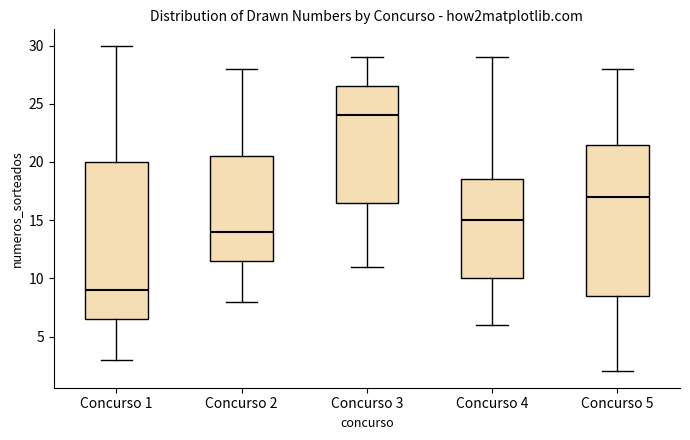

Which box is the tallest, from its lower edge to its upper edge?

Concurso 1